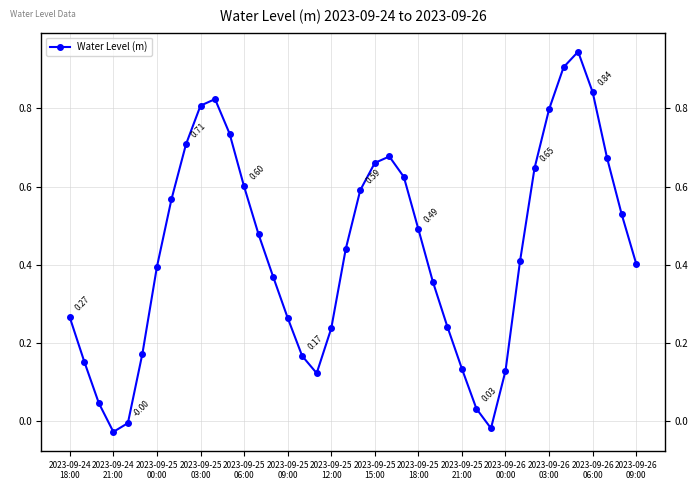

How many points are higher than both their immediate neighbors (excluding endpoints)?

3